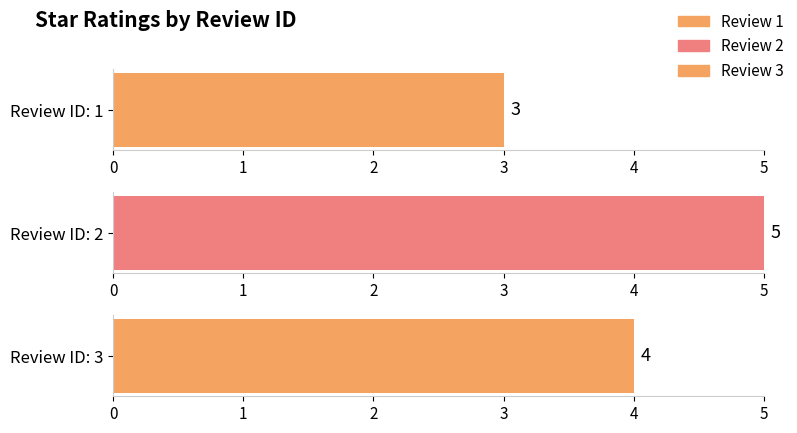

Rank the categories by value from highest to lowest.

2, 3, 1